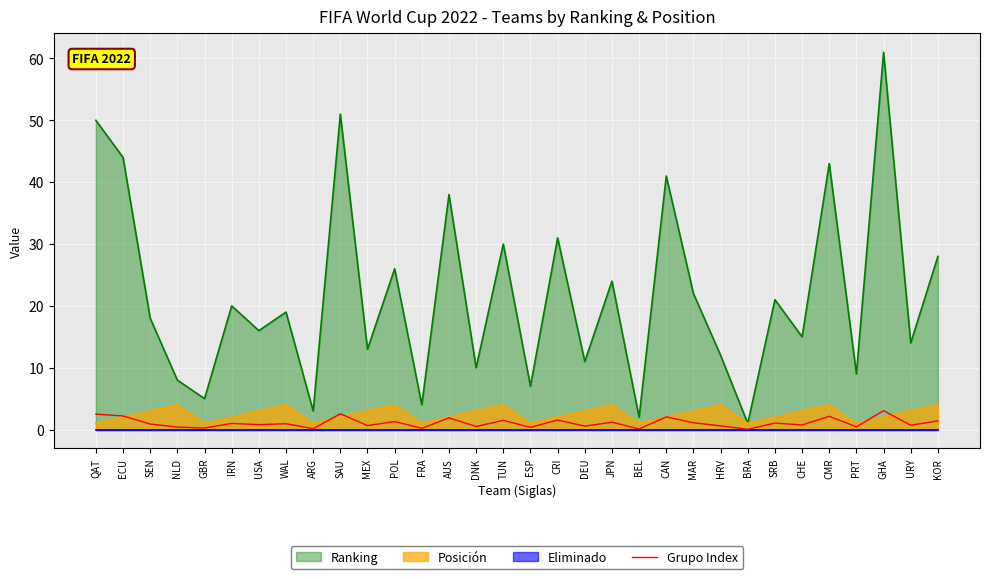

What is the ratio of the value at QAT to the value at POL?

1.9